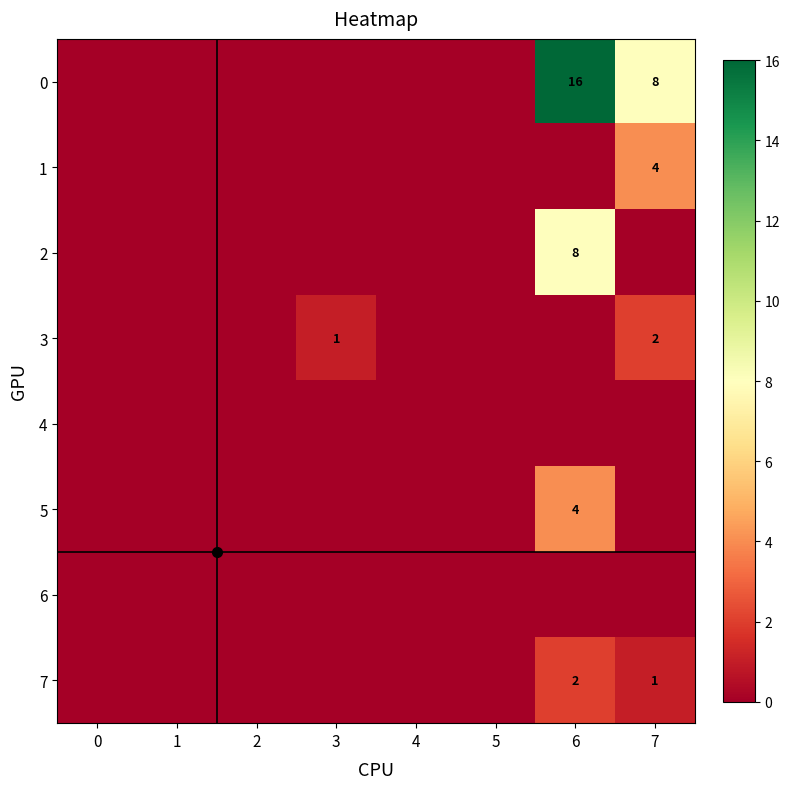

The 3 series shows 1 at 3. True or false?

True